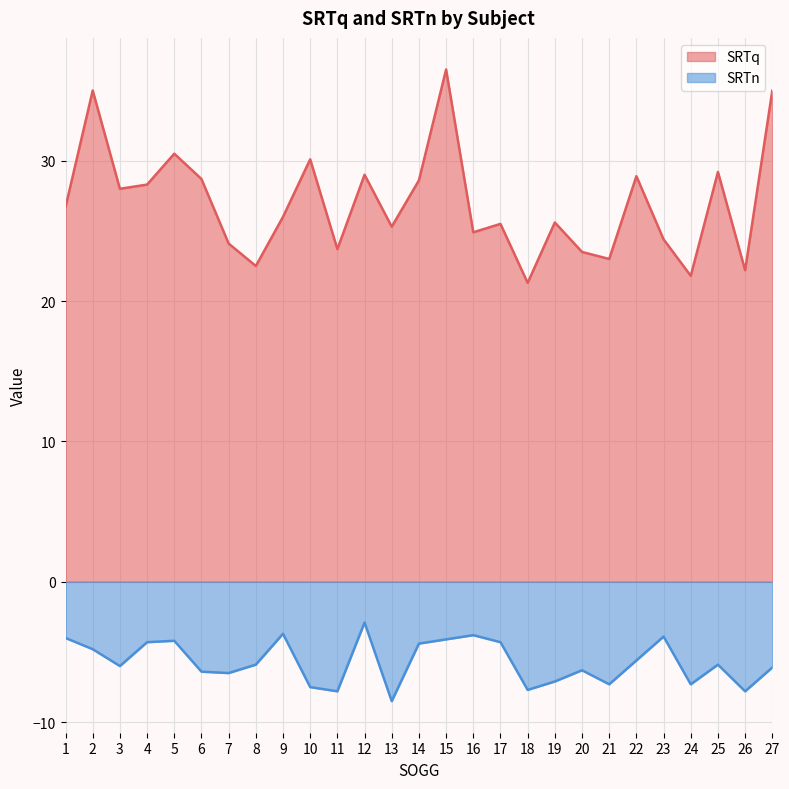

What is the difference between the maximum and second lowest values in the SRTn series?

4.9